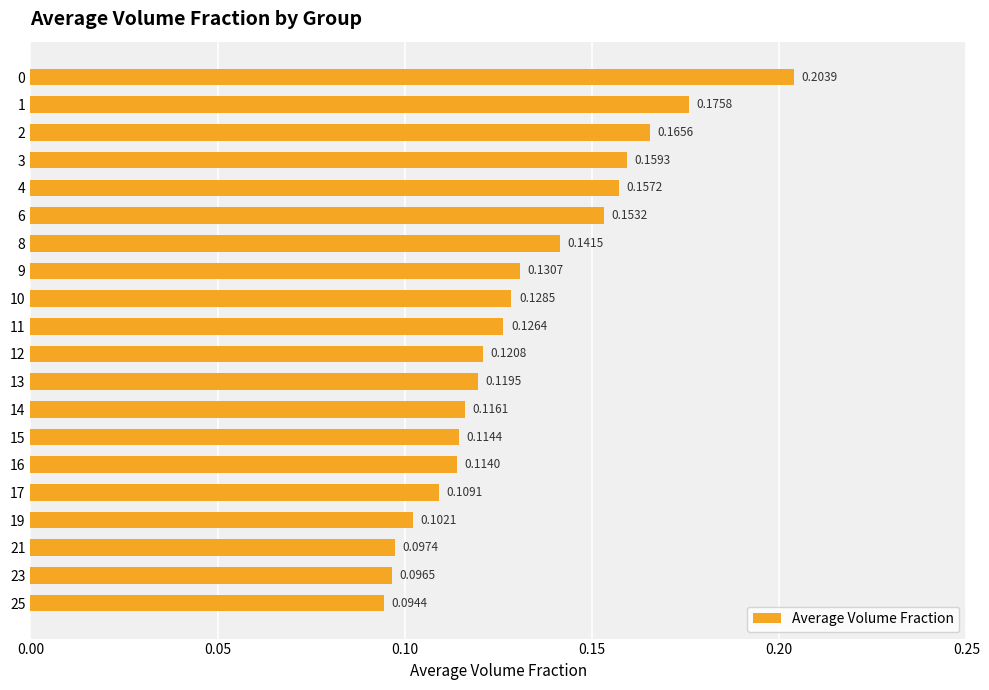

What is the sum of all values?

2.6